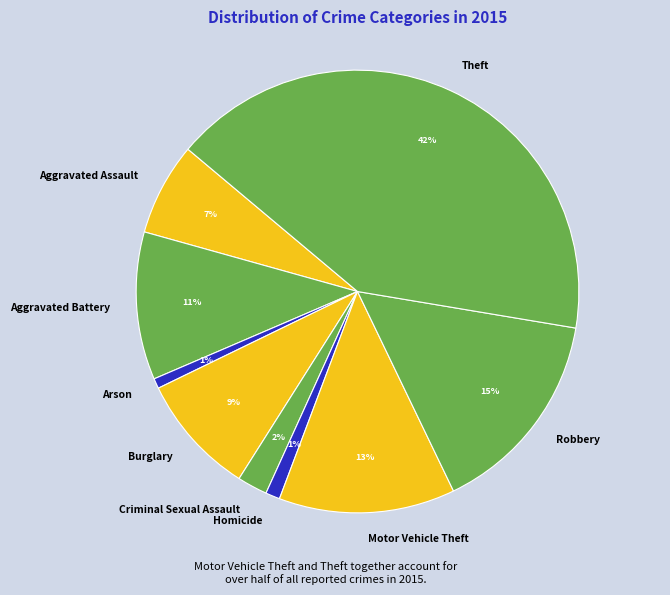

Does any single category account for the majority?

No